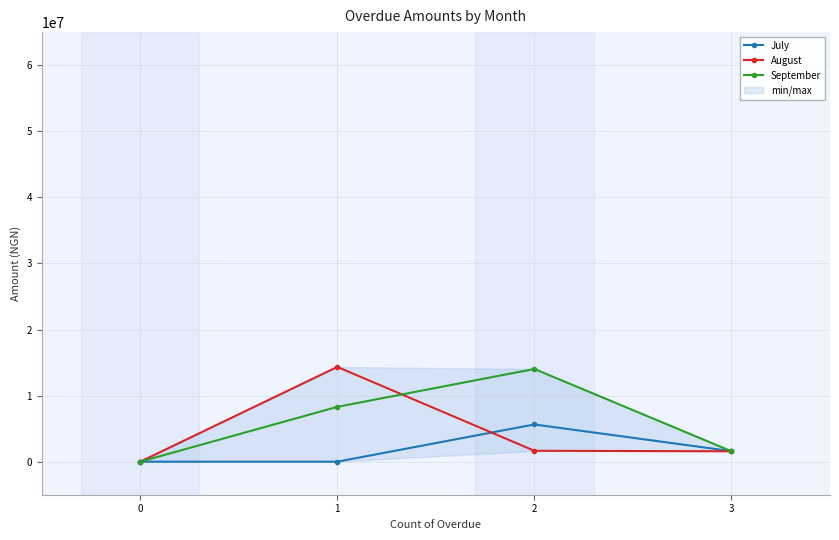

What is the value of the September point at the 4th from the left?

1575646.4